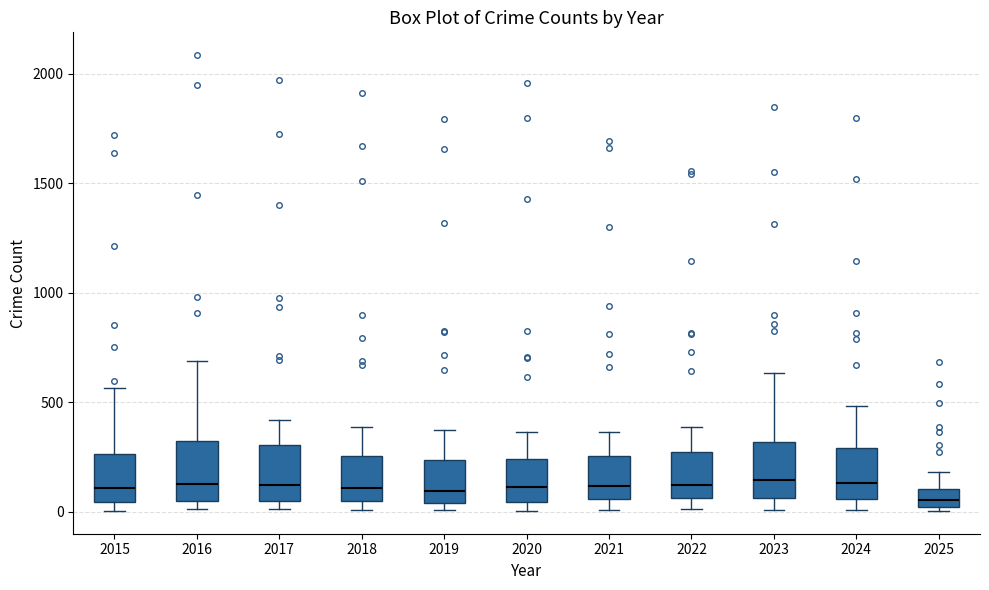

Where does the median line of the box at x = 2020 sit on the y-axis? The values are not printed on the chart, so give them approximately, as read against the axis.

100